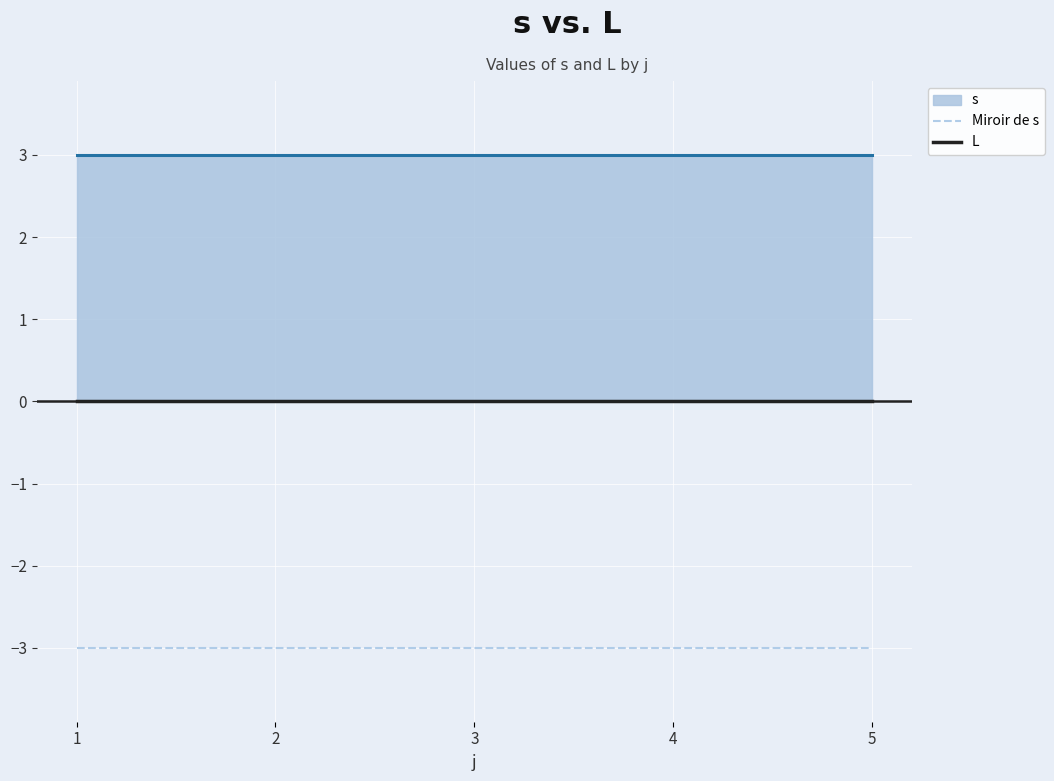

What is the sum of the Miroir de s values at 5 and 4?

-6